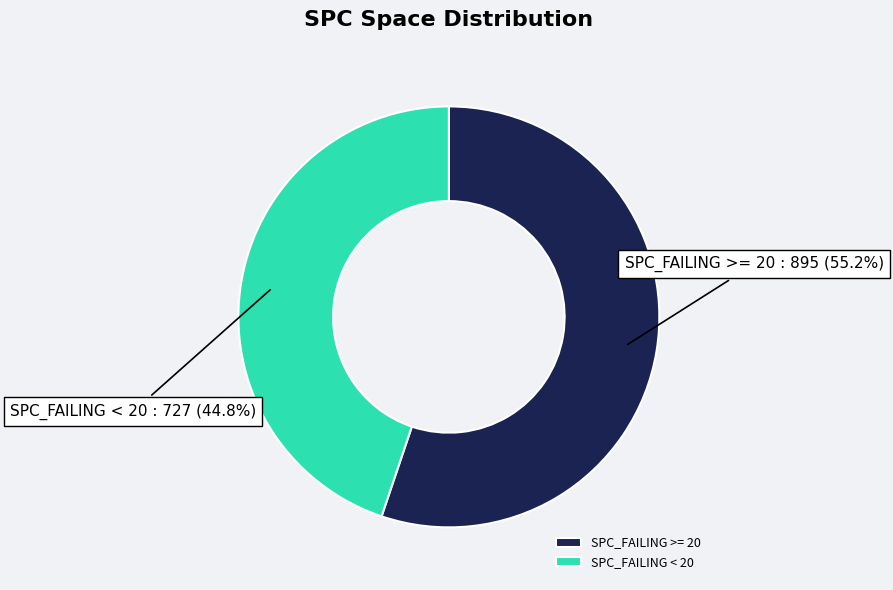

To the nearest percent, what is the average slice percentage?

50%